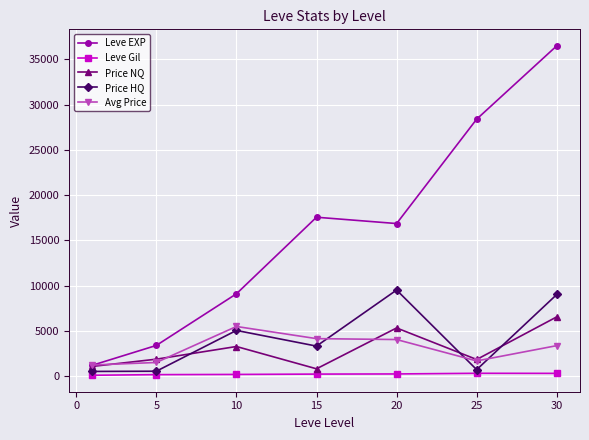

What is the value of the Leve EXP point at the 3rd from the left?

9106.7